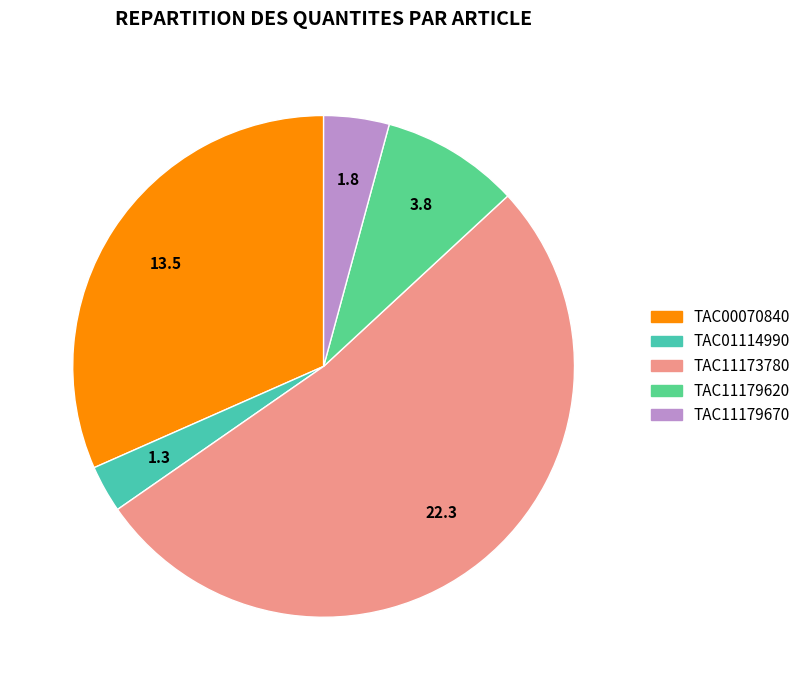

What is the majority slice?

TAC11173780